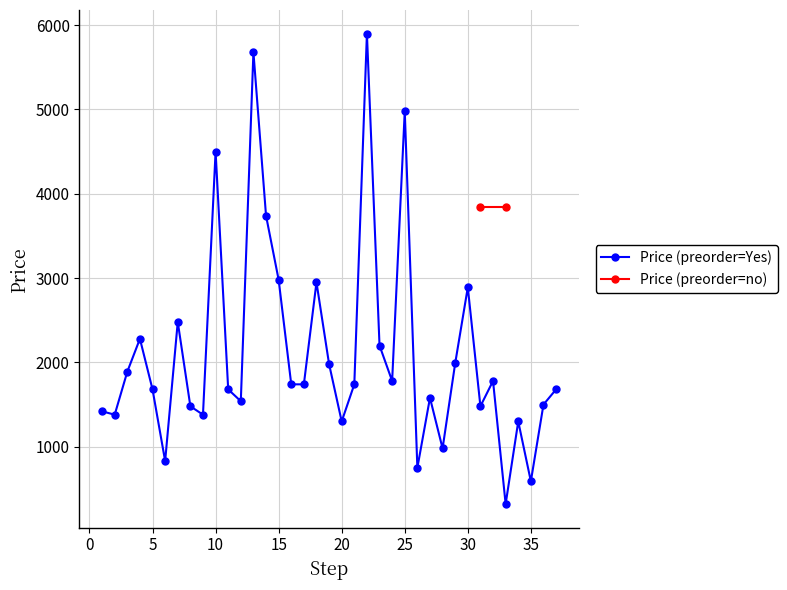

How many data points are less than 1740?

18